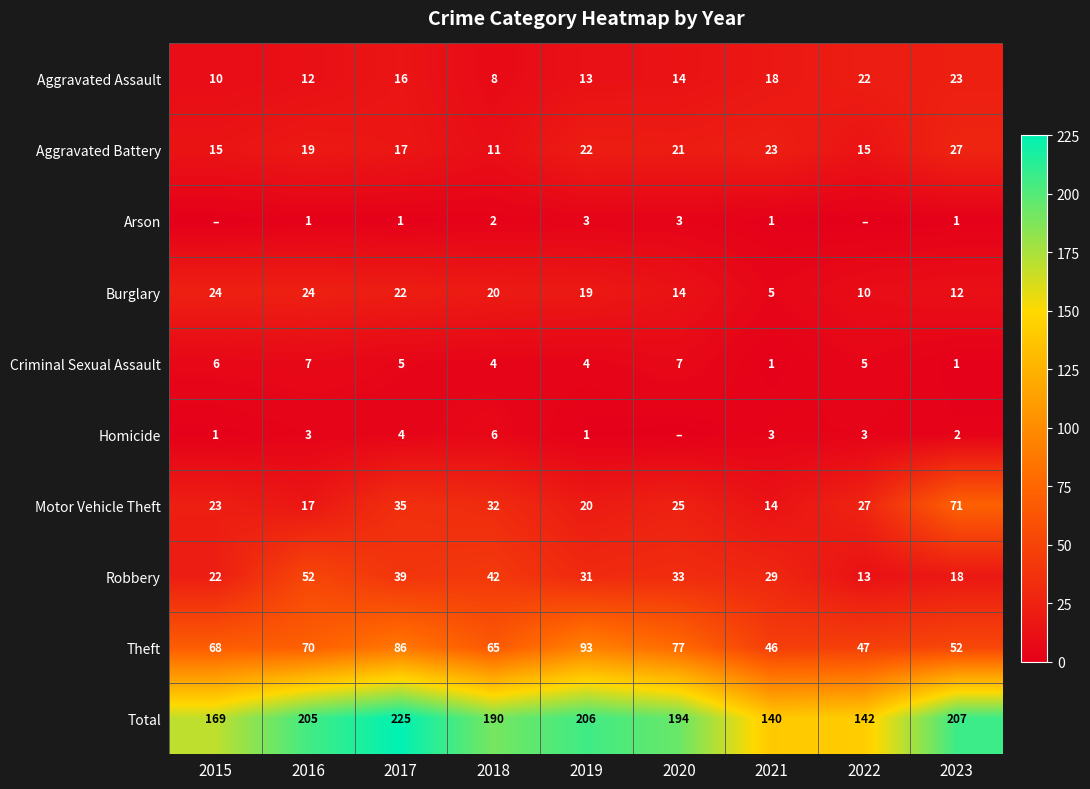

What is the difference between the Theft values at 2019 and 2020?

16